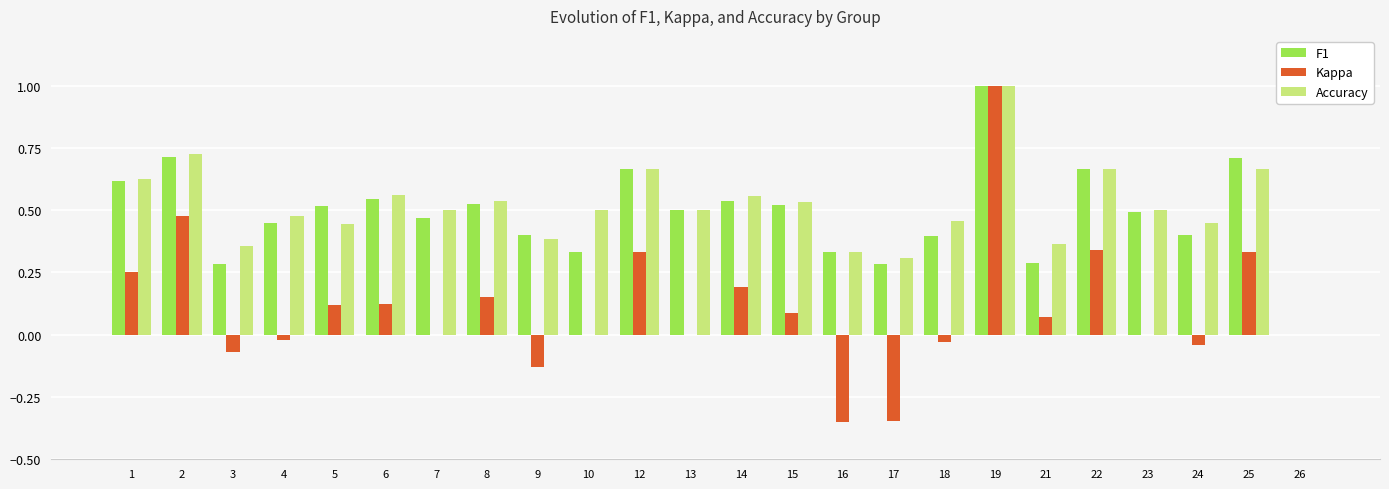

At which category does the chart reach its peak across all series?

19